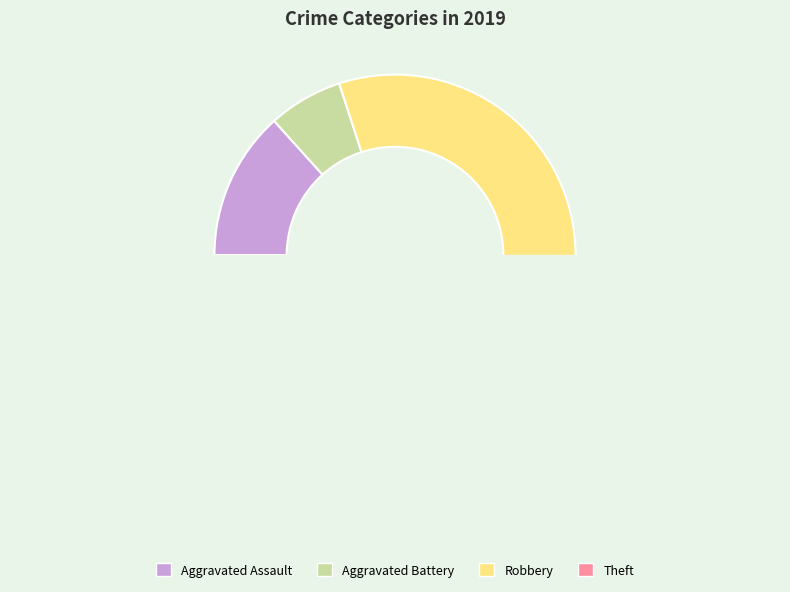

The Aggravated Battery slice represents 1% of the pie. True or false?

False